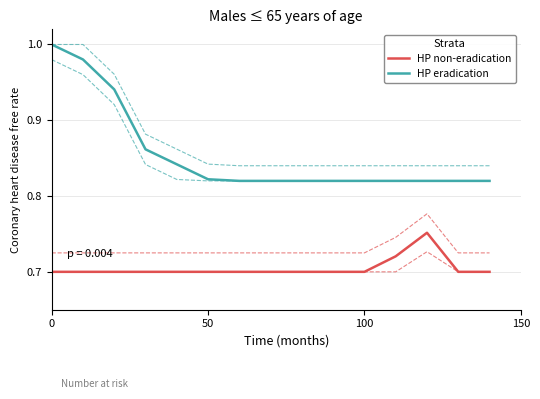

What are all the series names shown in the legend?

HP non-eradication, HP eradication